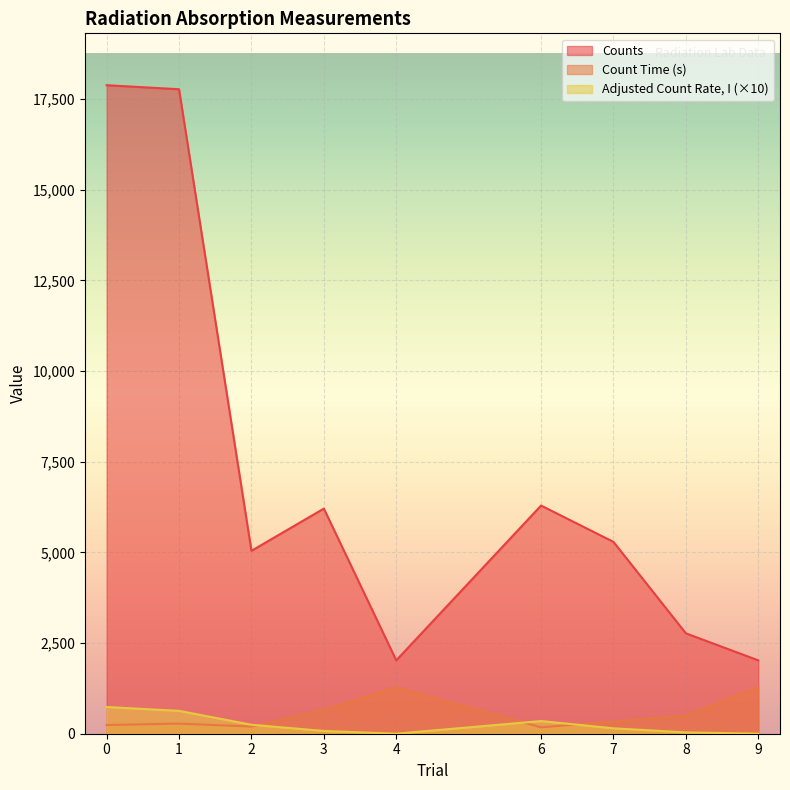

What is the value of the Counts point at the 2nd from the left?

17769.0